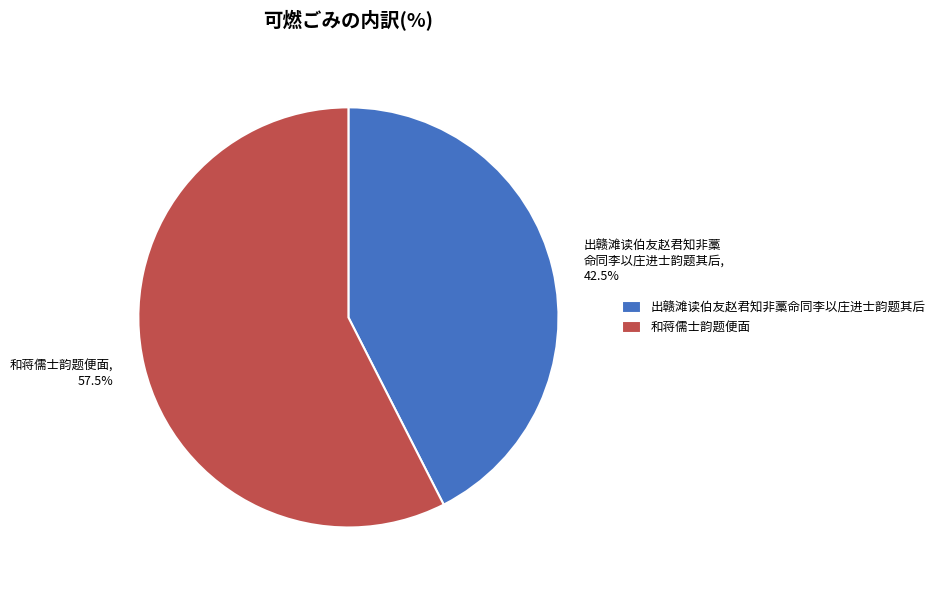

Does any single category account for the majority?

Yes